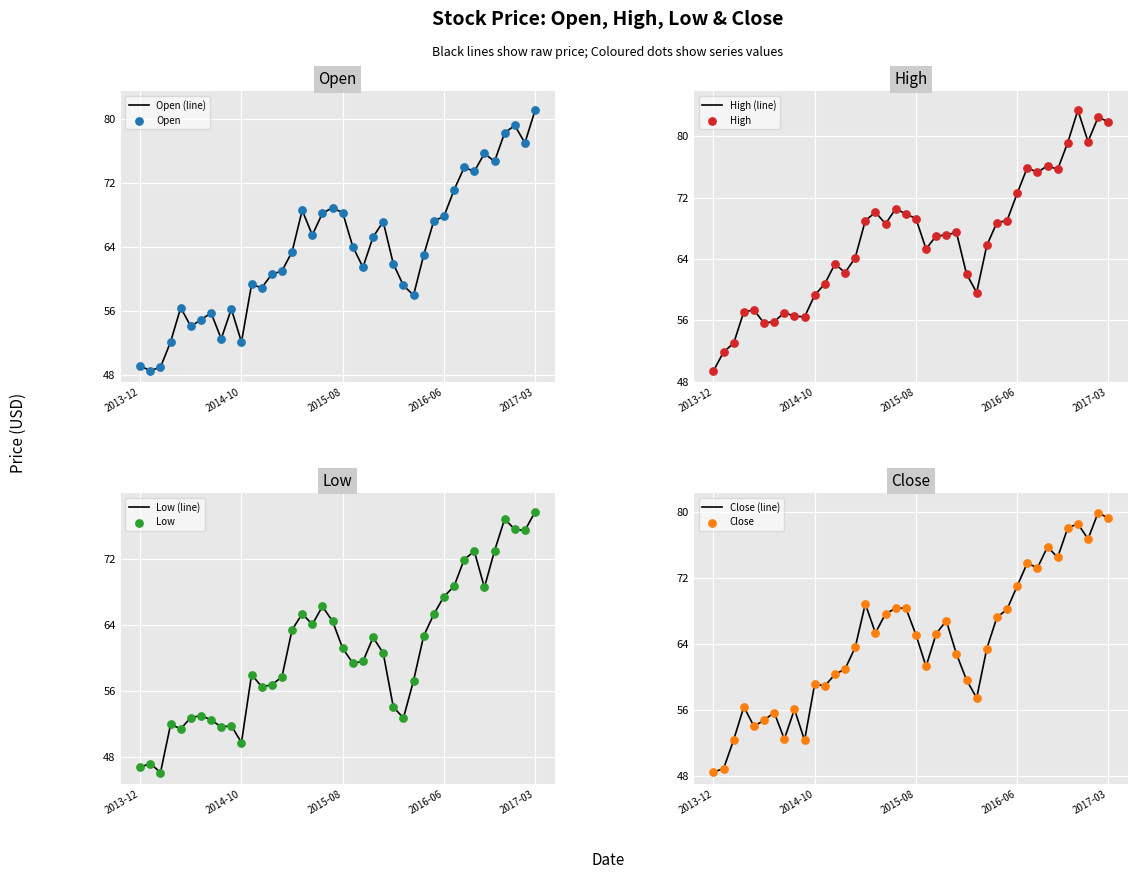

What are all the series names shown in the legend?

Open, High, Low, Close